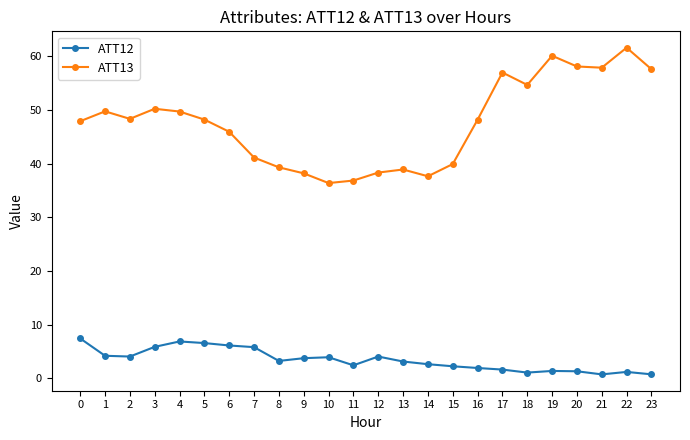

Which series has the largest total across all categories?

ATT13